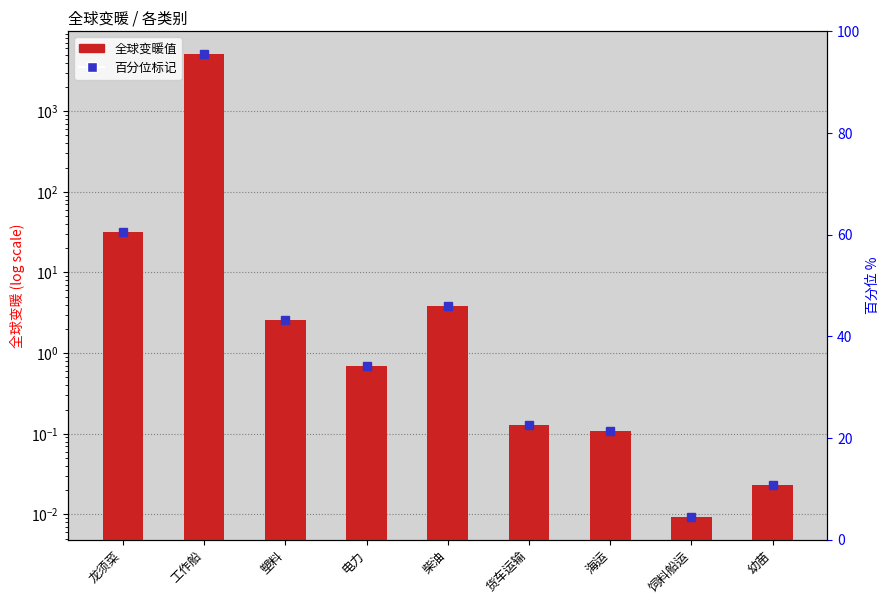

What is the difference between the second highest and minimum values?

32.0